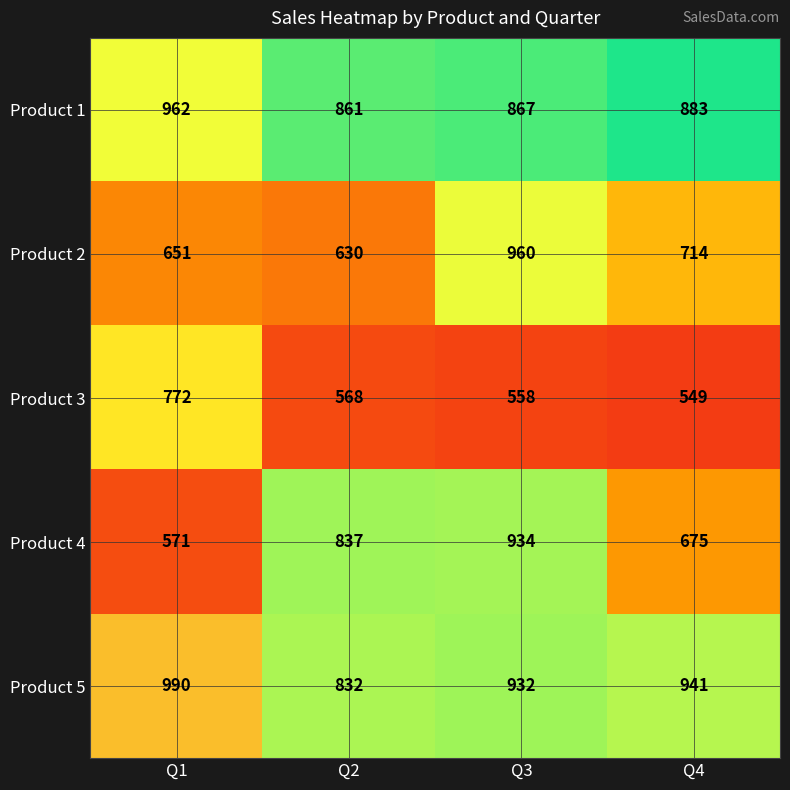

Which series has the widest spread of values?

Product 4